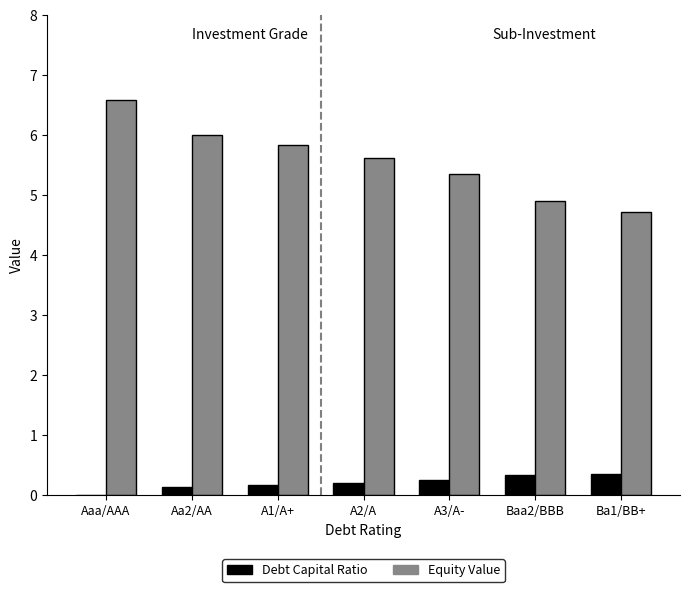

How many groups of bars are there?

7